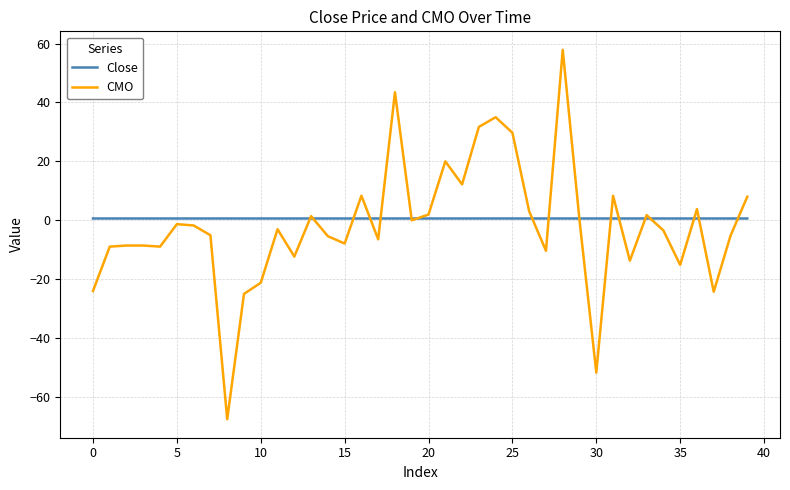

What is the smallest value displayed?

-67.6